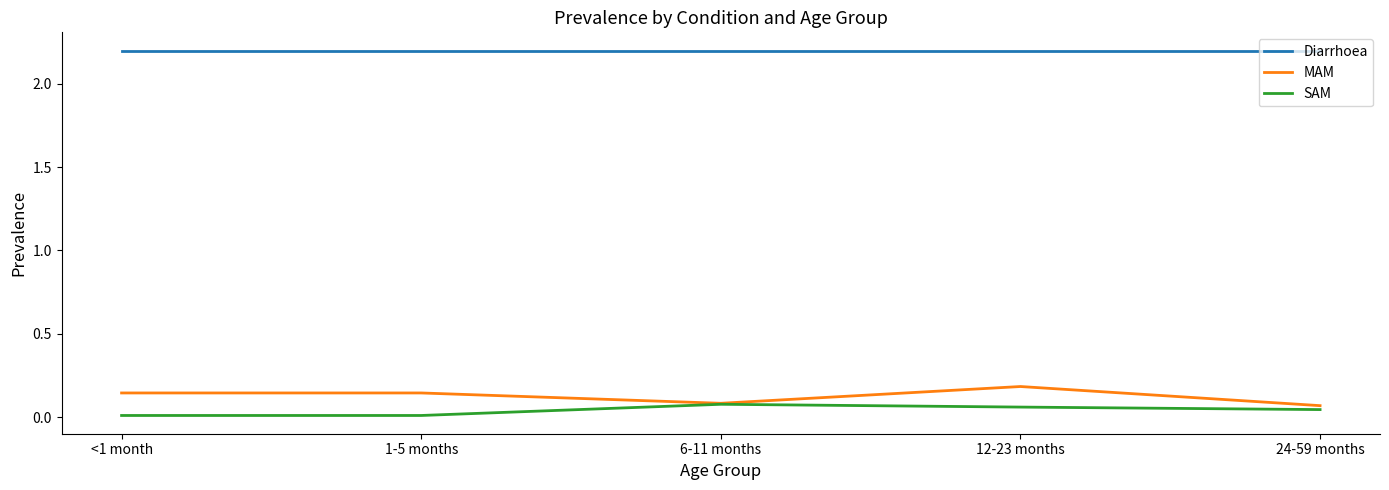

Which series has the largest total across all categories?

Diarrhoea